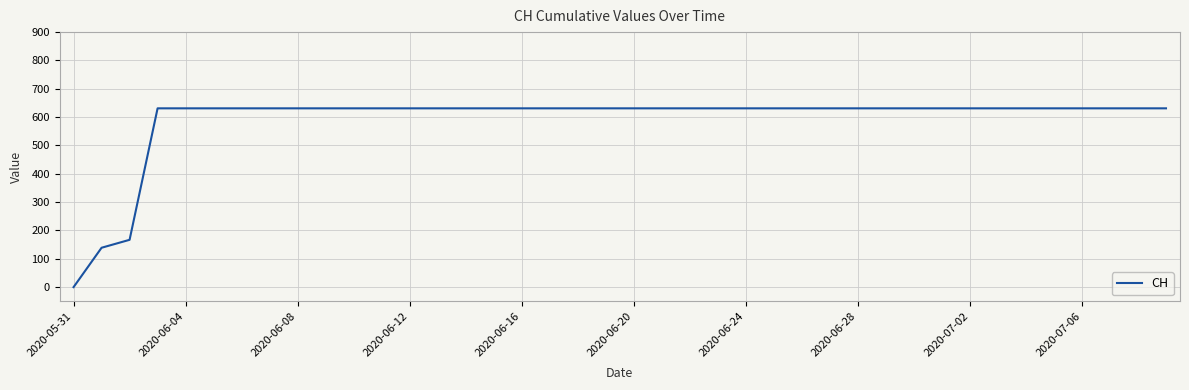

Reading left to right, transcribe all the data shown in this chart.

0	139	167	631	631	631	631	631	631	631	631	631	631	631	631	631	631	631	631	631	631	631	631	631	631	631	631	631	631	631	631	631	631	631	631	631	631	631	631	631